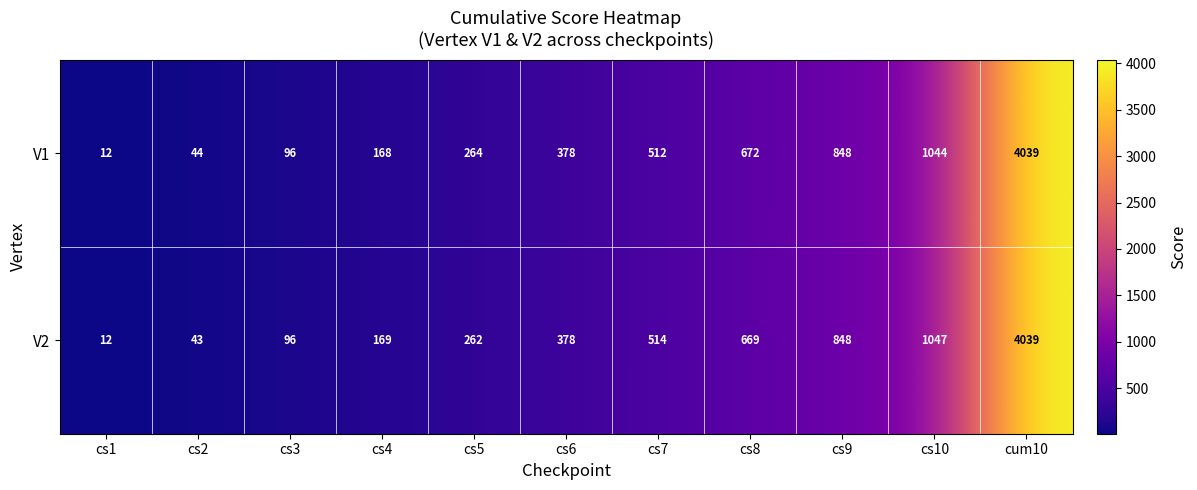

What is the difference between the second highest and minimum values in the V2 series?

1035